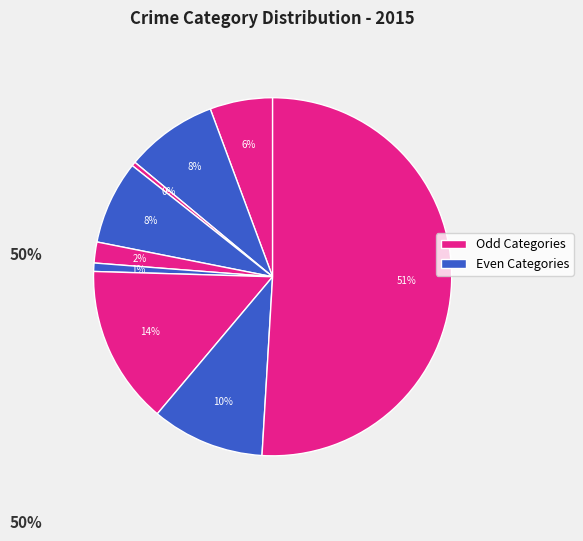

How many segments does this pie chart have?

9